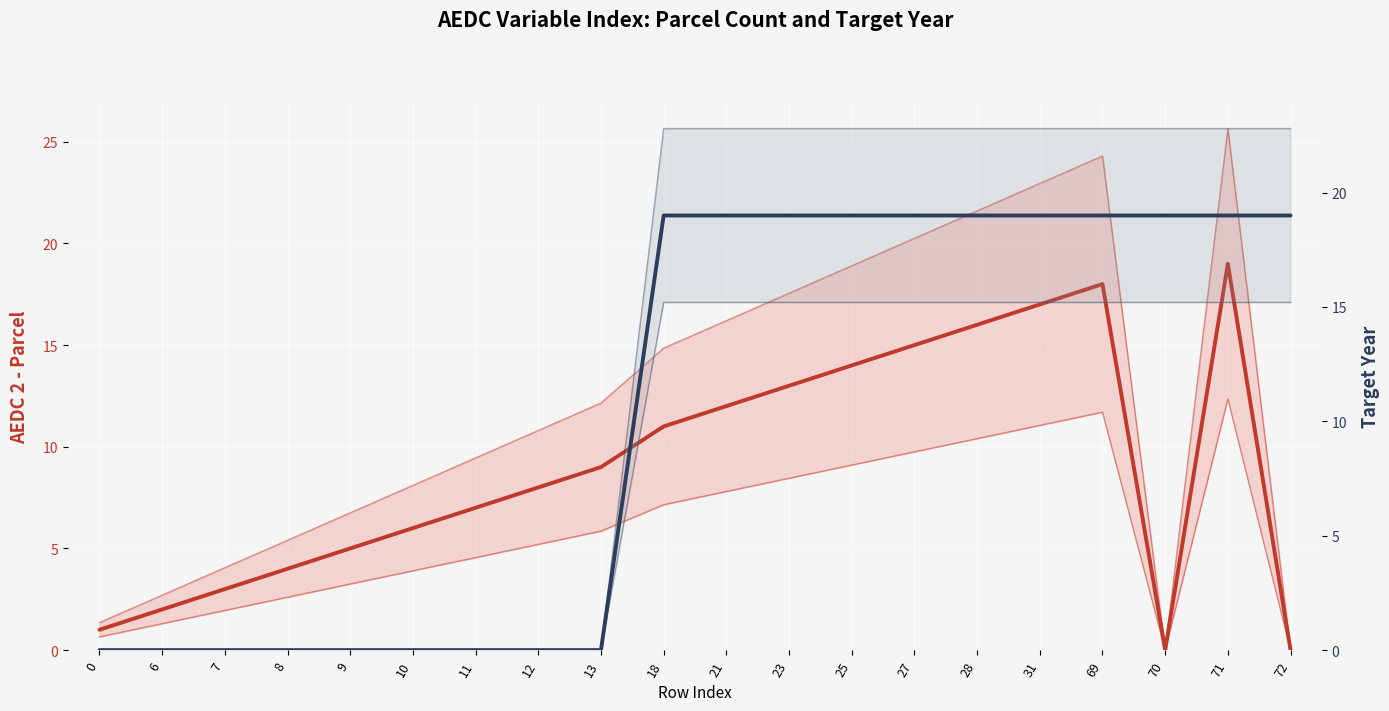

Which series changed the most between 27 and 28?

AEDC 2 - parcel